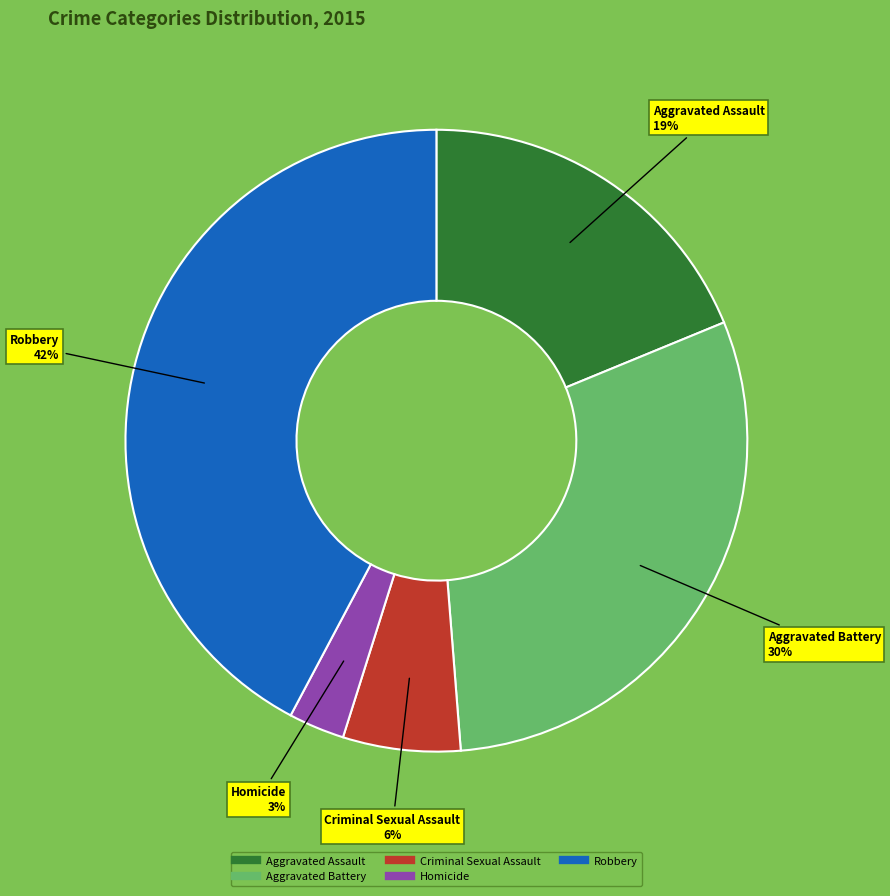

To the nearest percent, what is the average slice percentage?

20%